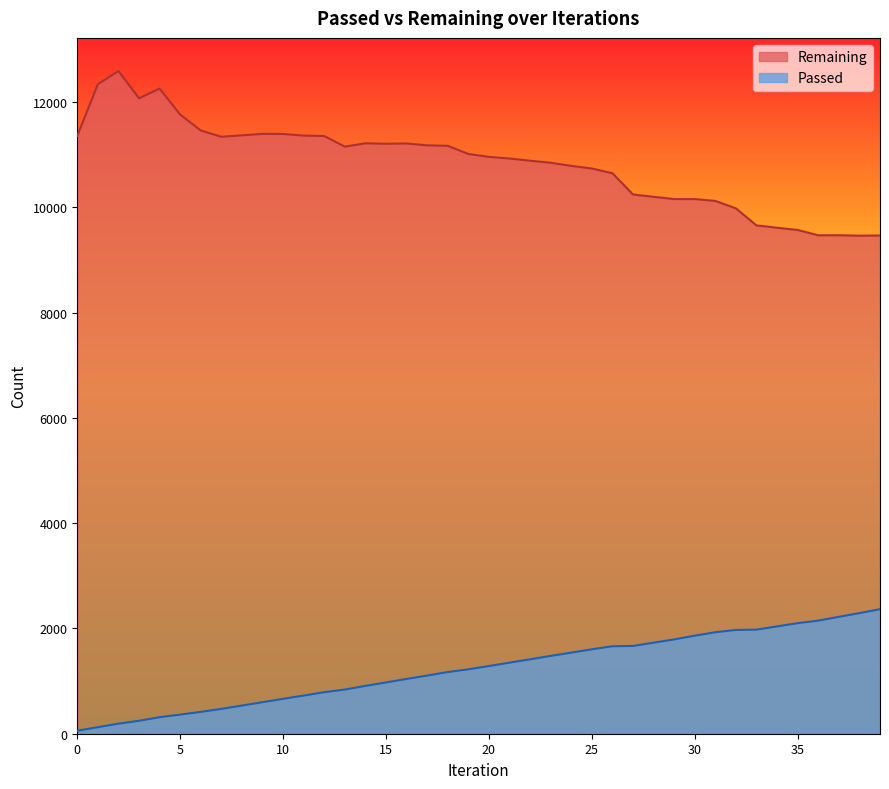

Count the number of data series in this chart.

2